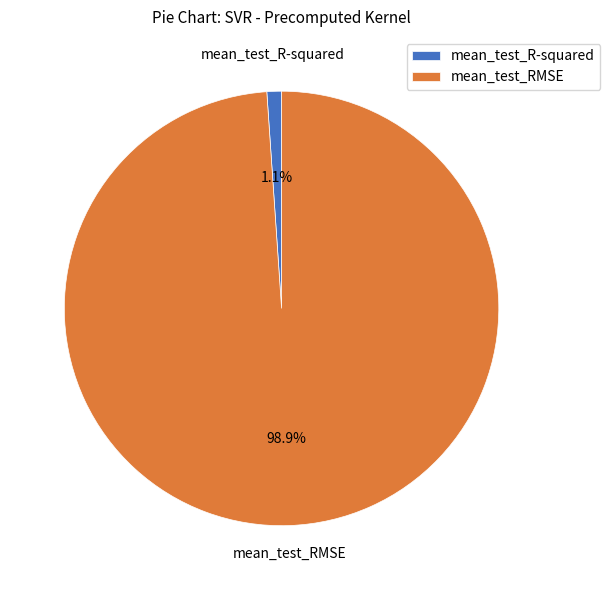

Is there any slice that represents more than half of the pie?

Yes